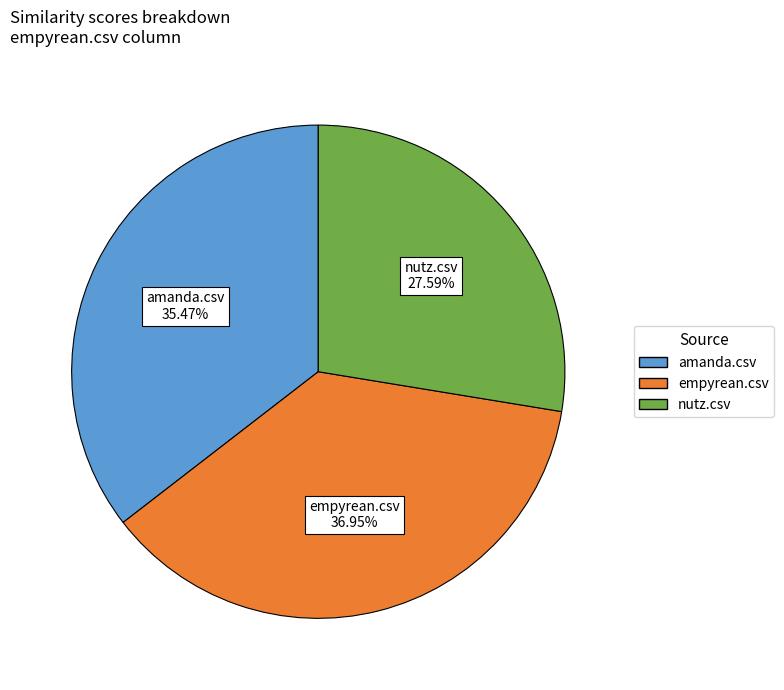

How many slices are in this pie chart?

3